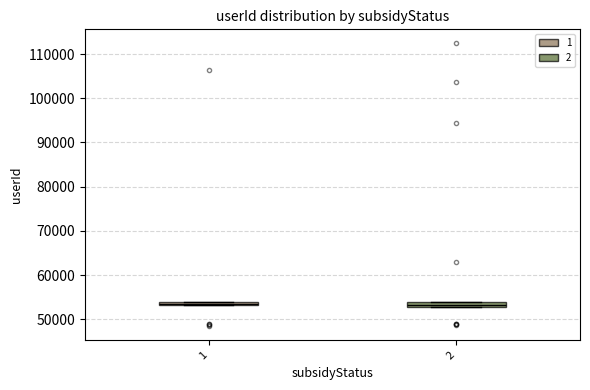

Where is the upper edge of the box at x = 2 on the y-axis? The values are not printed on the chart, so give them approximately, as read against the axis.

54000